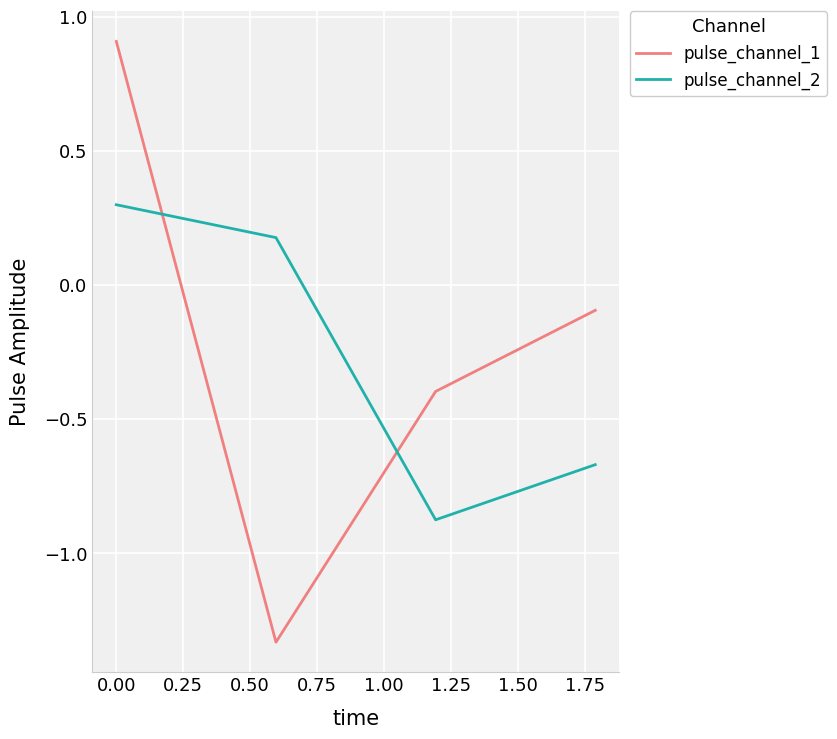

What is the maximum value shown in the chart?

0.9